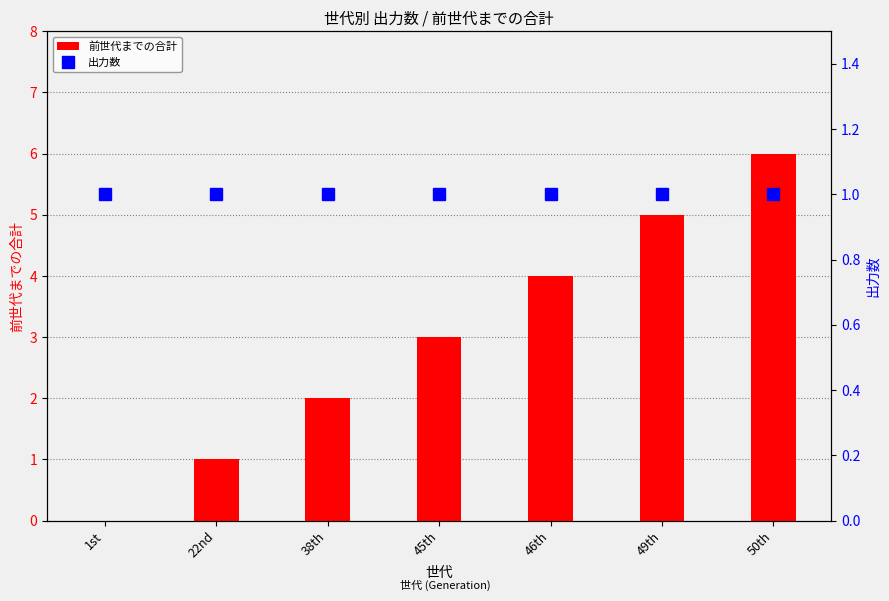

What are all the series names shown in the legend?

前世代までの合計, 出力数